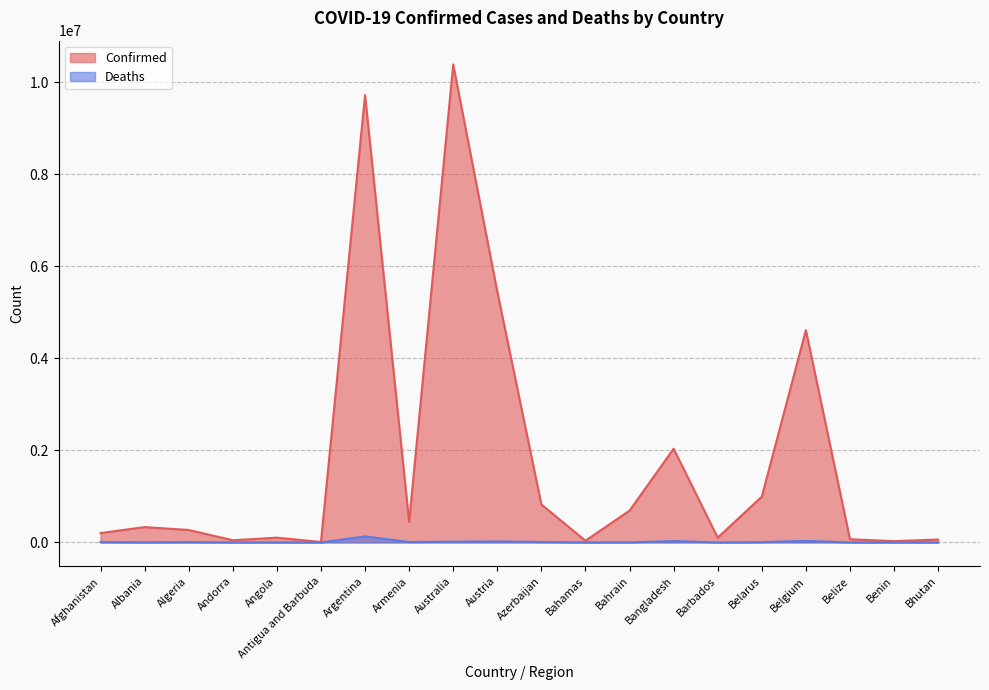

Does the chart display data point markers on the line(s)?

No